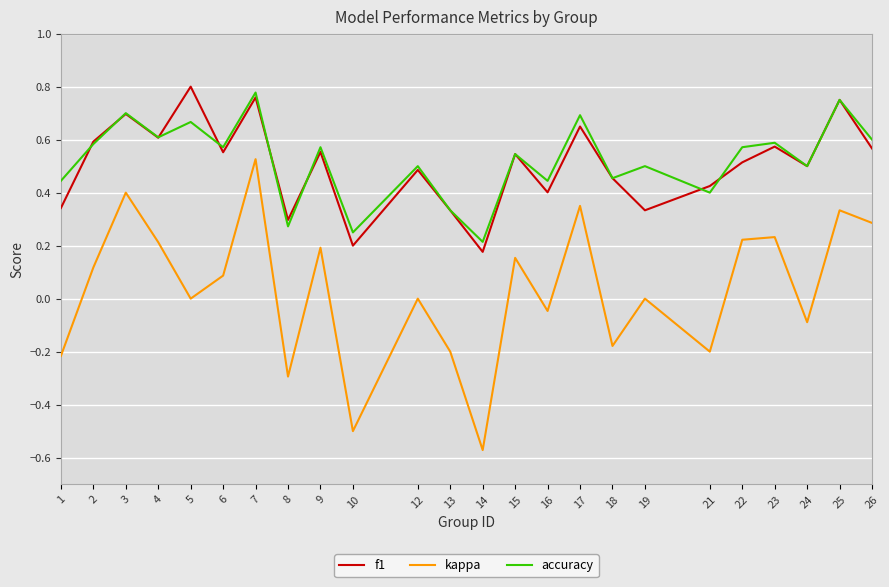

True or false: f1 and kappa intersect in this chart.

False